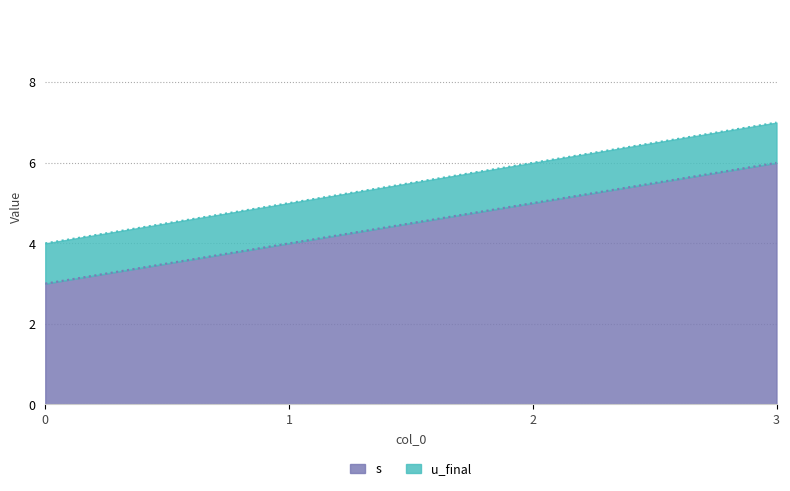

What is the difference between the second highest and minimum values?

2